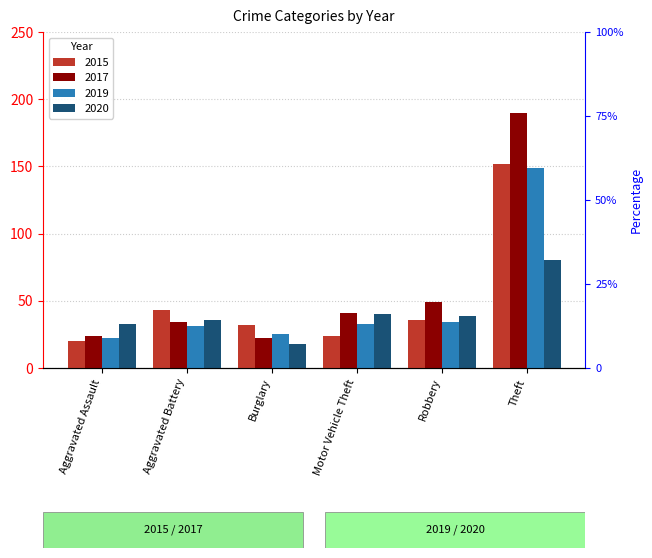

Which series has the largest range (max minus min)?

2017